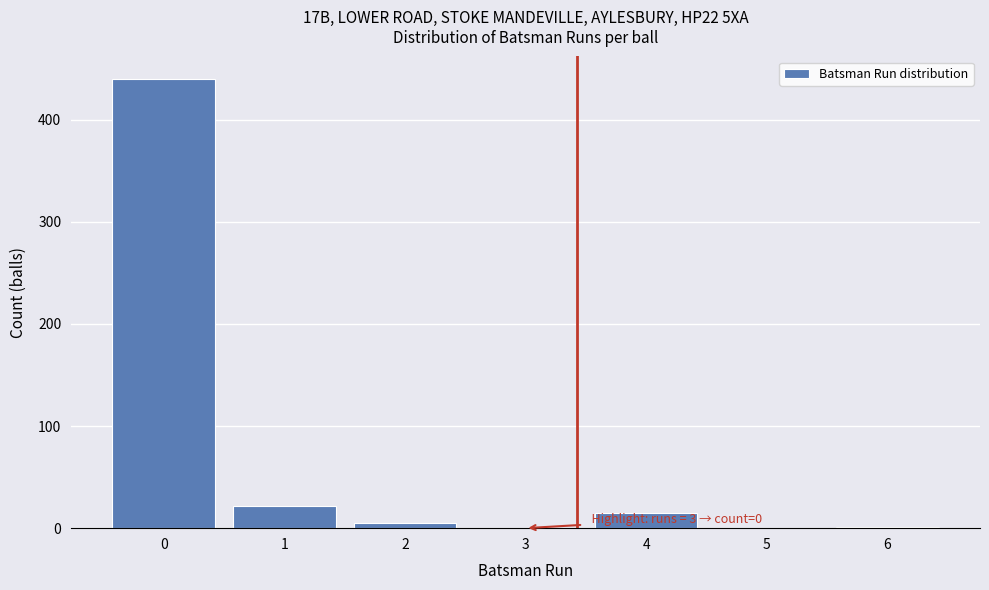

What is the maximum value shown in the chart?

440